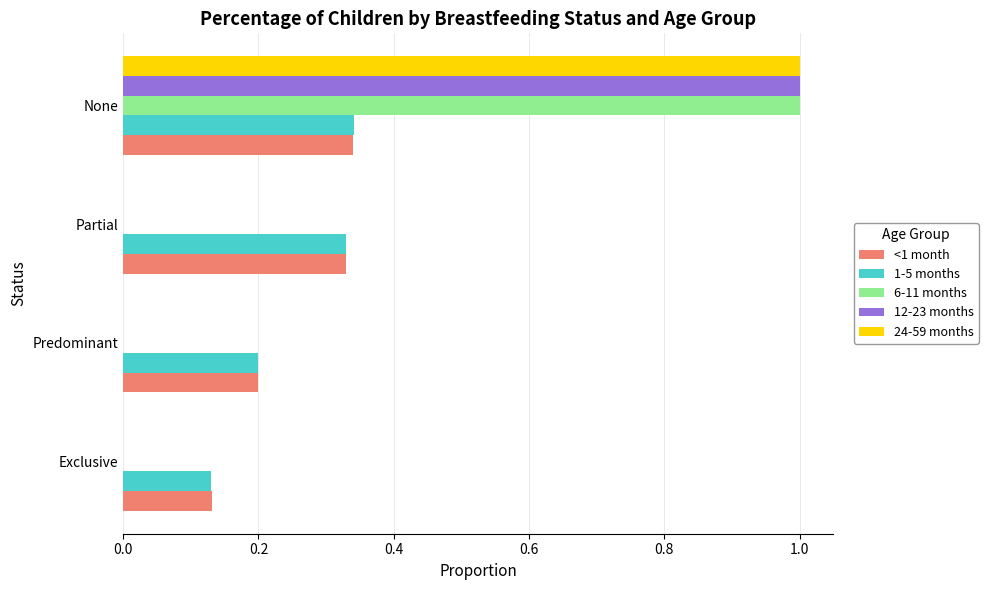

The 6-11 months series shows 0.0 at Exclusive. True or false?

True